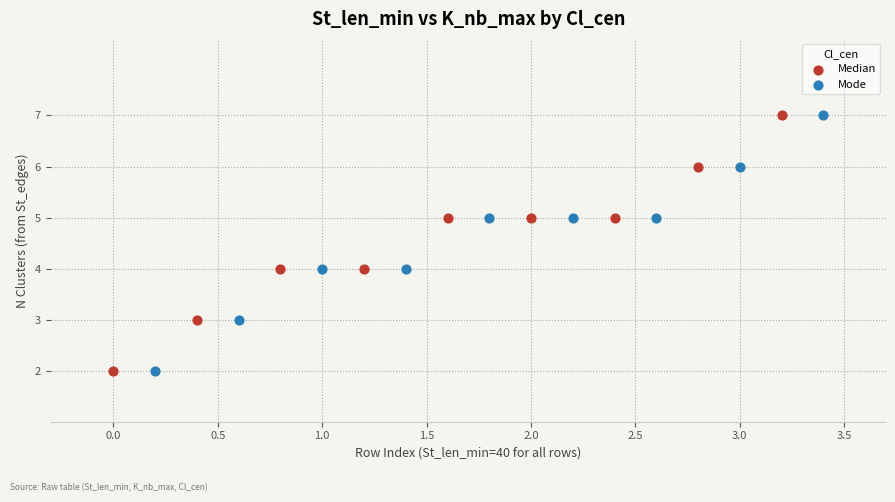

What are all the series names shown in the legend?

Median, Mode